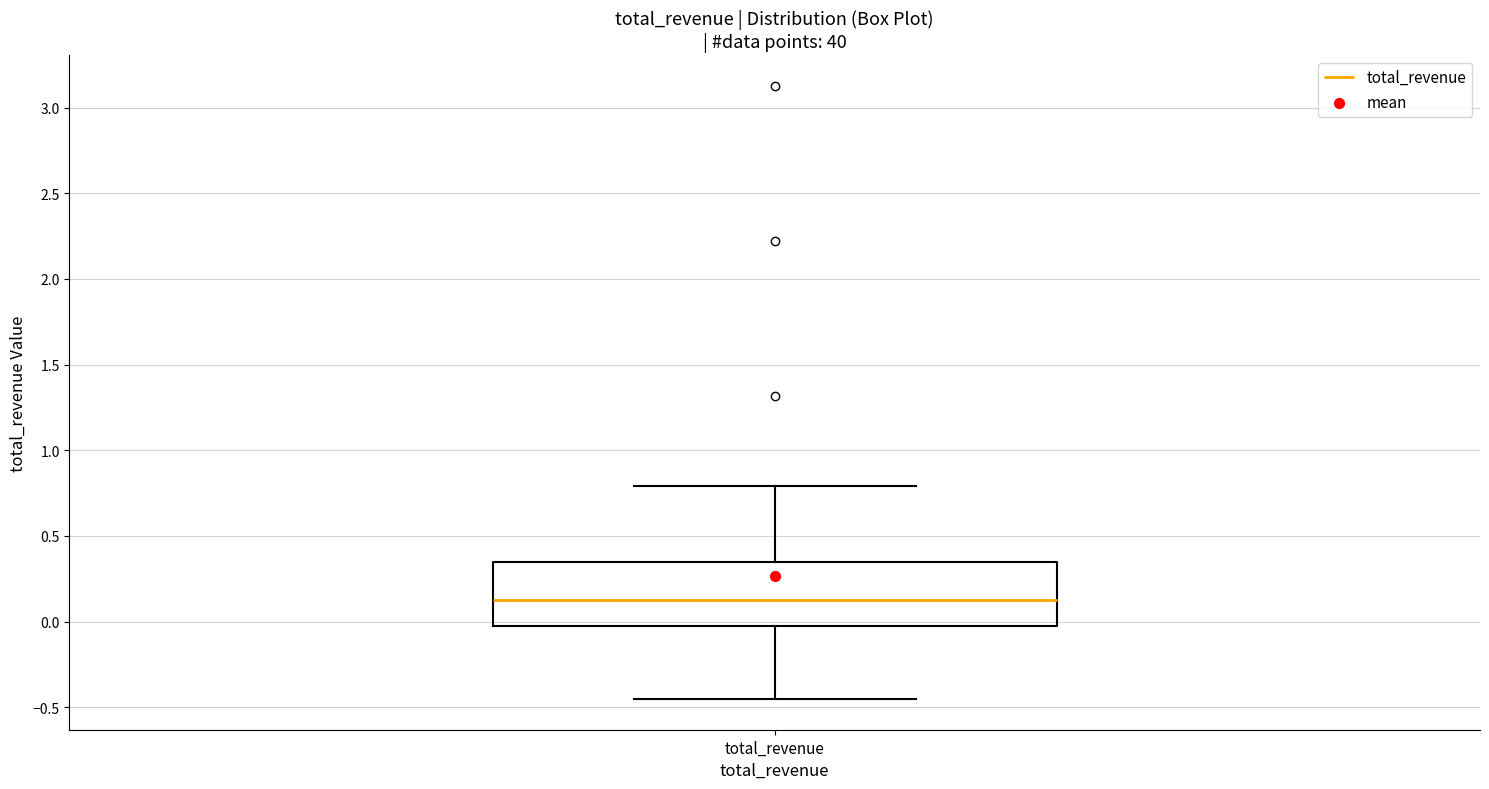

Read this box plot against the y-axis: the position of the median line, the range covered by the box, and the ends of both whiskers. The values are not printed on the chart, so give them approximately, as read against the axis.

median 0.15, box 0.00 to 0.35, whiskers -0.45 to 0.80